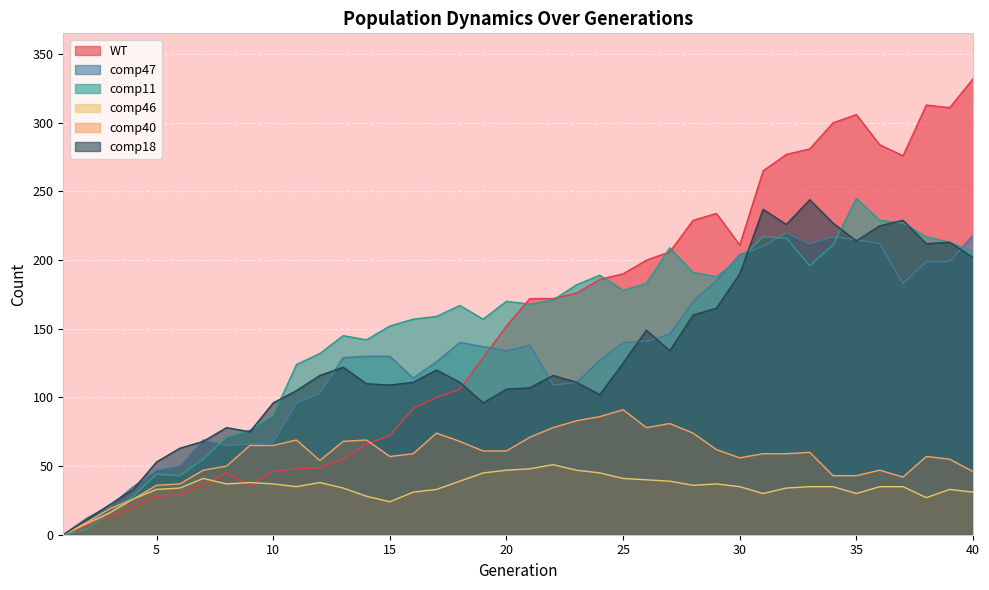

What is the average value of the comp11 series?

149